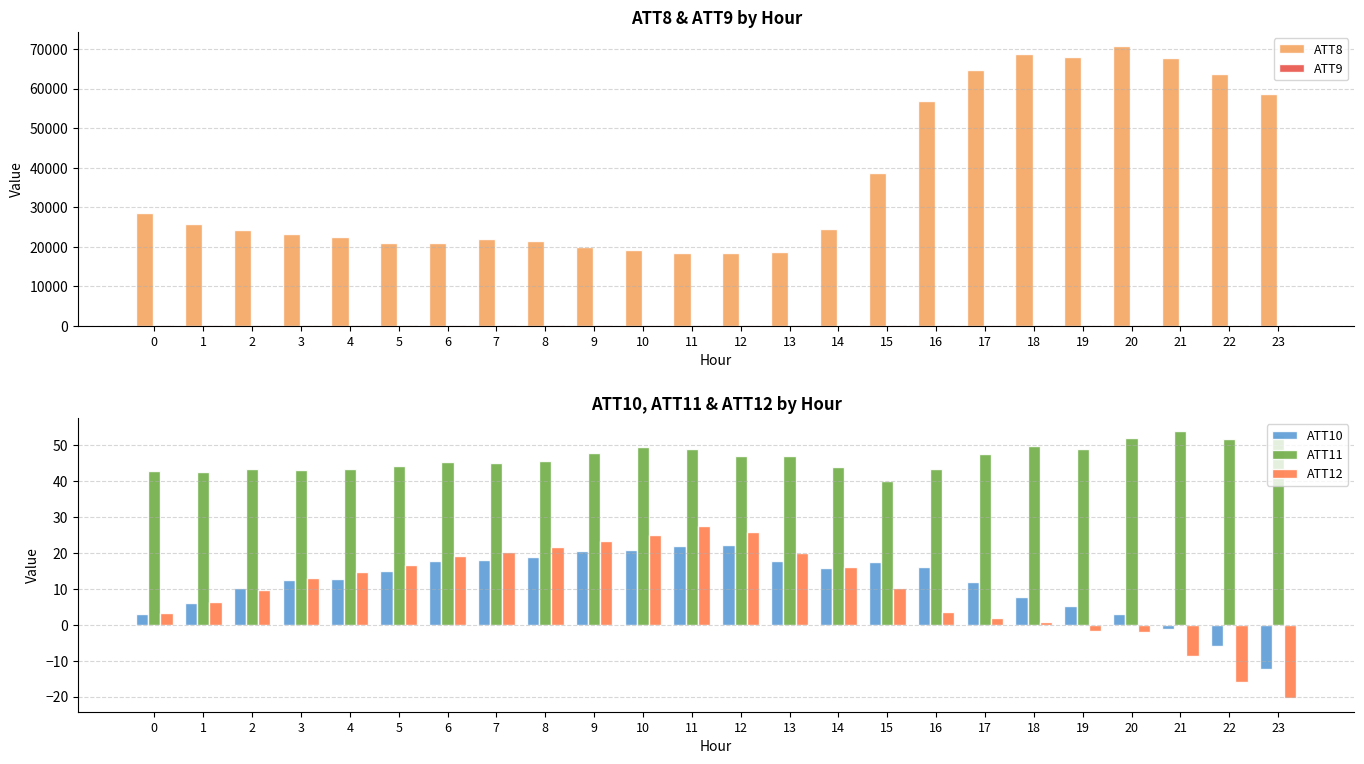

Which series has the widest spread of values?

ATT8